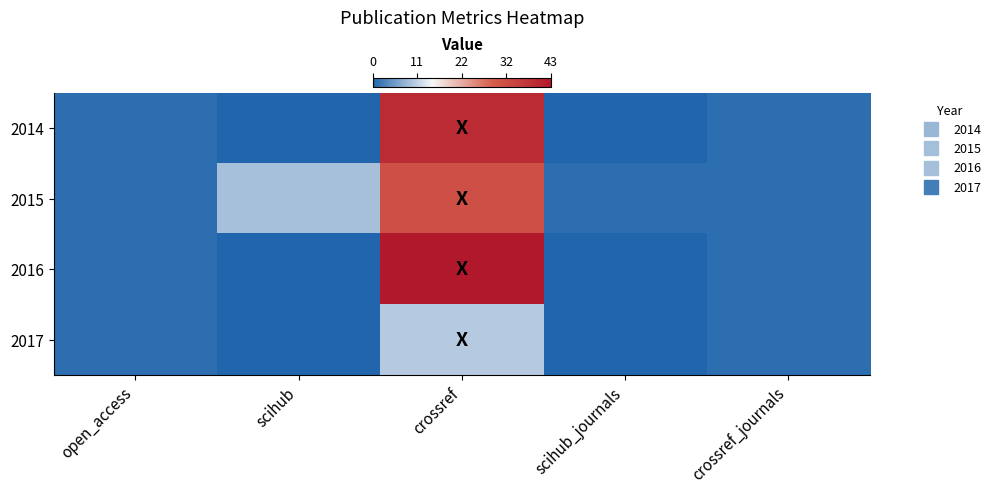

At which category does the chart reach its minimum across all series?

scihub